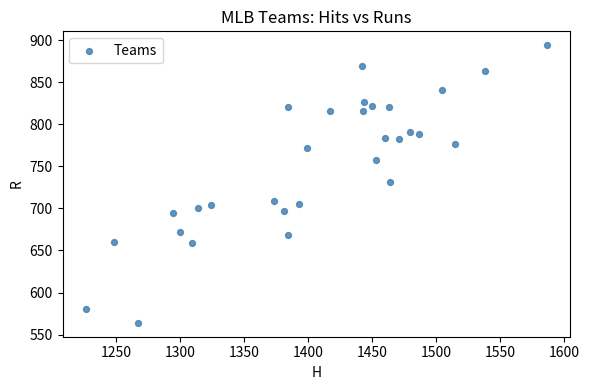

What is the range of X values (max minus min)?

361